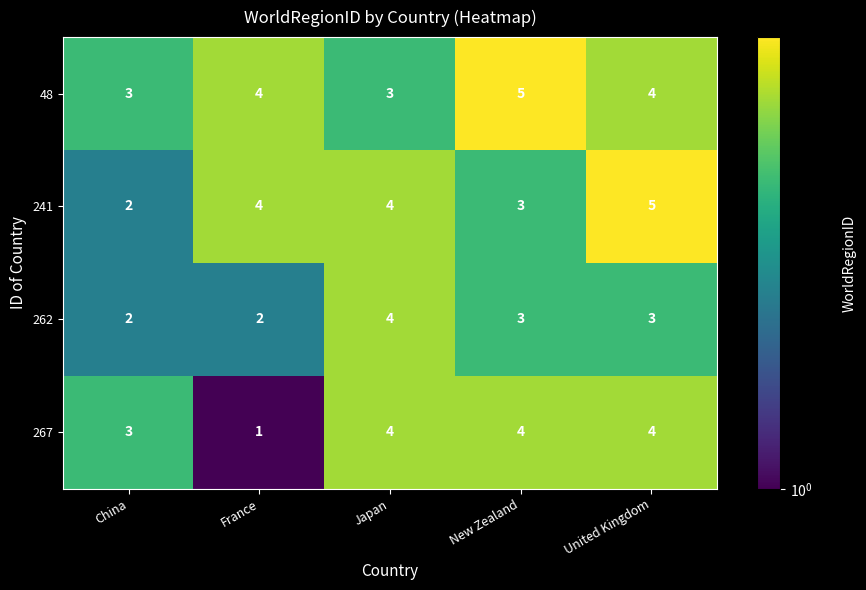

Is it true that 262 equals 4 at Japan?

True